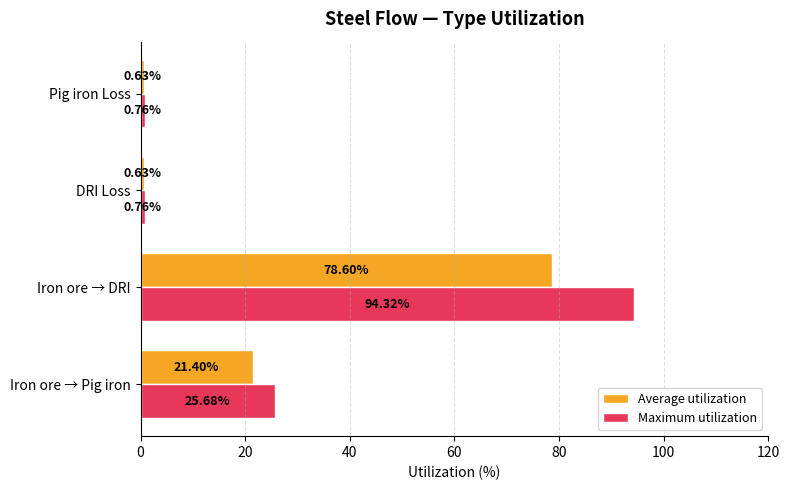

What is the difference between the maximum and minimum values in the Average utilization series?

78.0